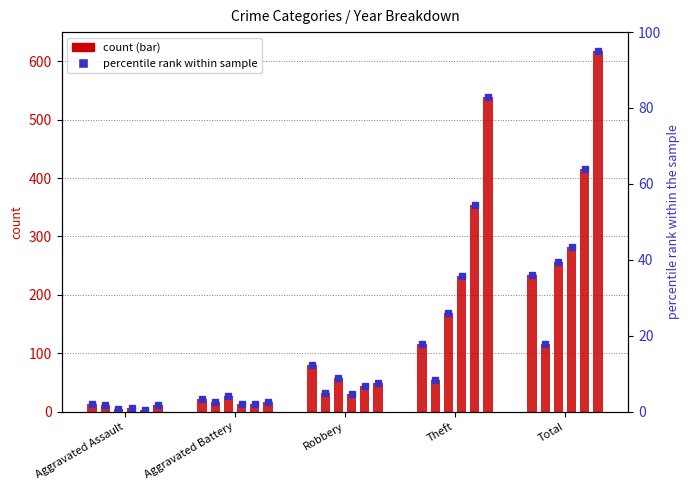

The 2016 series shows 5 at Aggravated Assault. True or false?

False